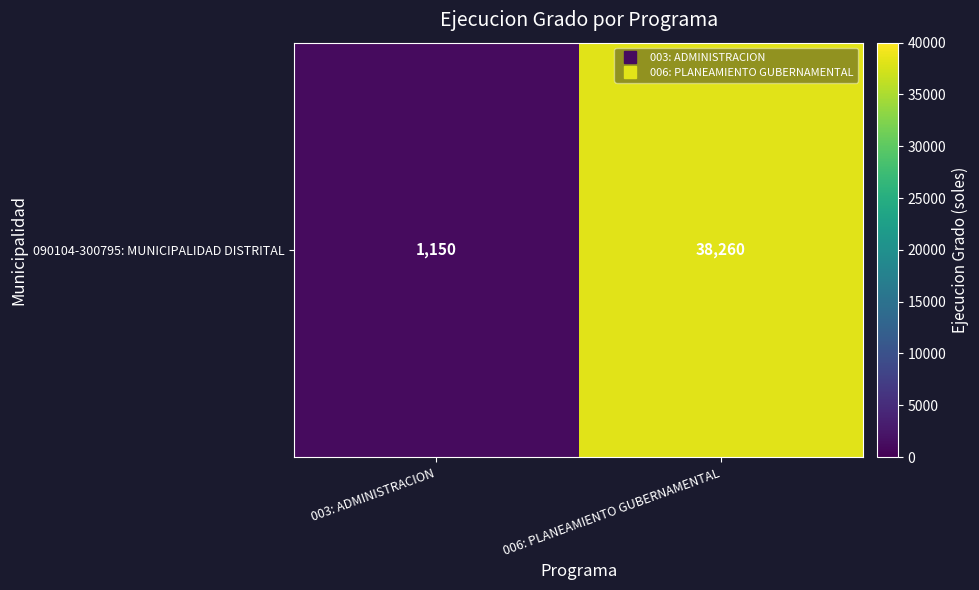

List the labels in order of value, smallest first.

003: ADMINISTRACION, 006: PLANEAMIENTO GUBERNAMENTAL